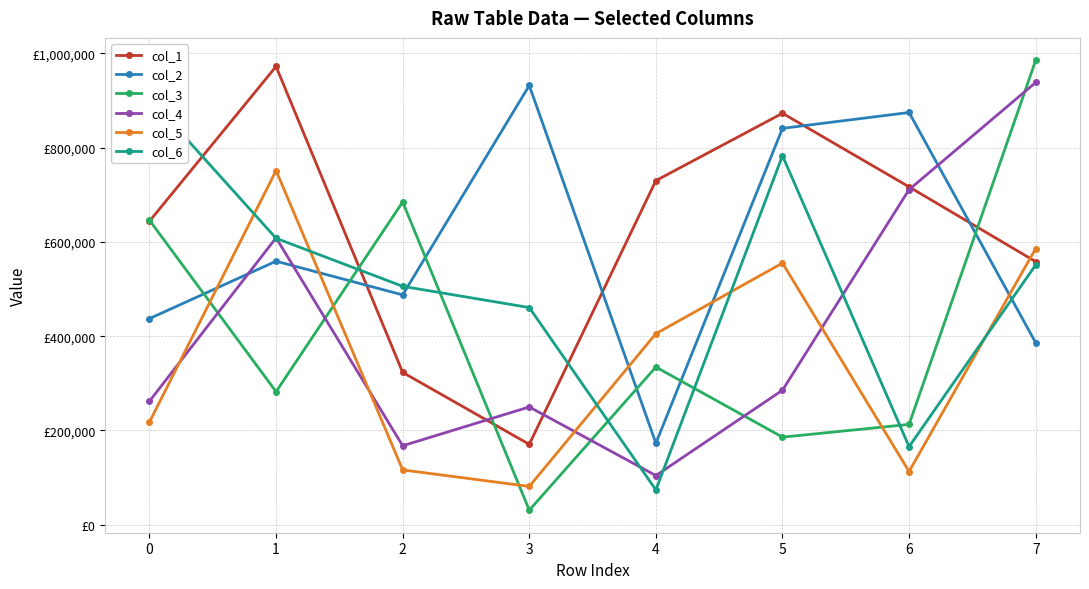

Between 4 and 5, which series saw the biggest shift?

col_6